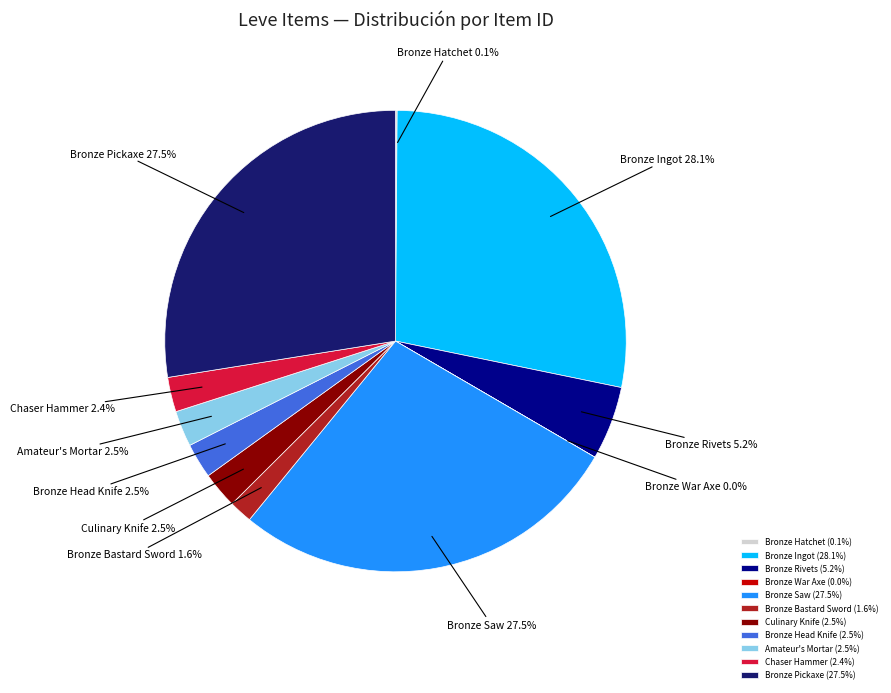

Is there a majority slice in this chart?

No